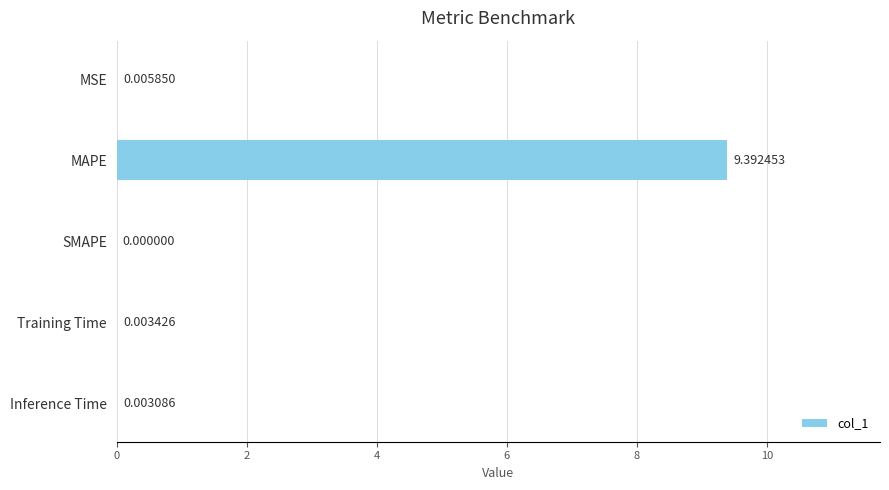

Are the bars horizontal?

Yes